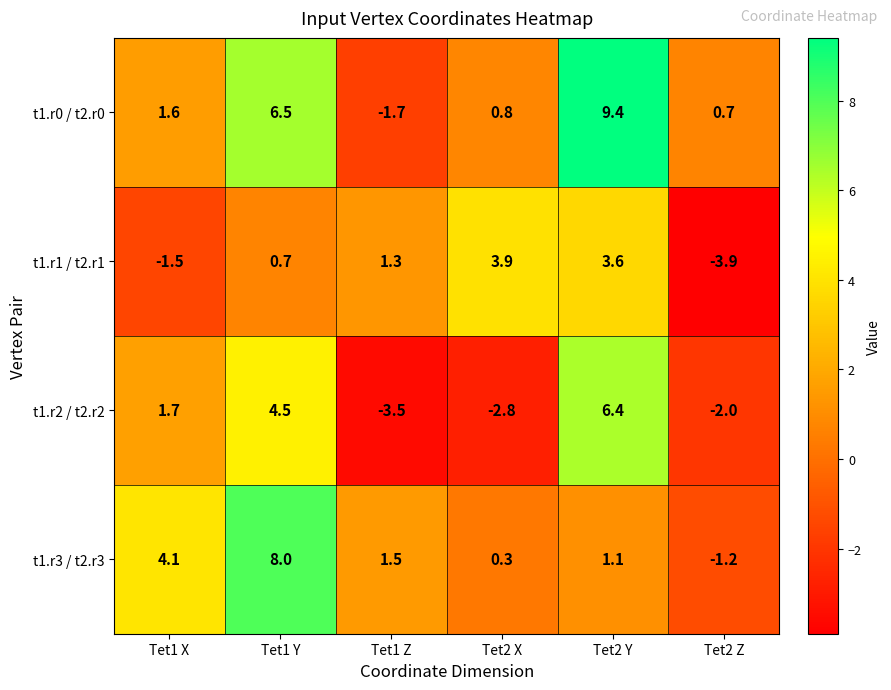

At which label does t1.r0 / t2.r0 reach its minimum?

Tet1 Z